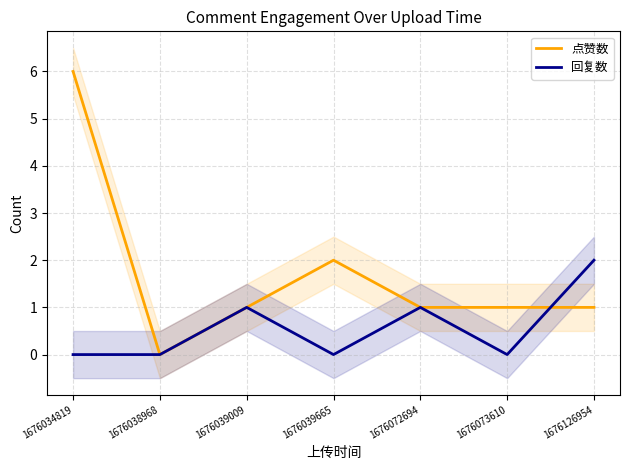

Reading left to right, extract all data points from this chart.

点赞数: 6	0	1	2	1	1	1
回复数: 0	0	1	0	1	0	2